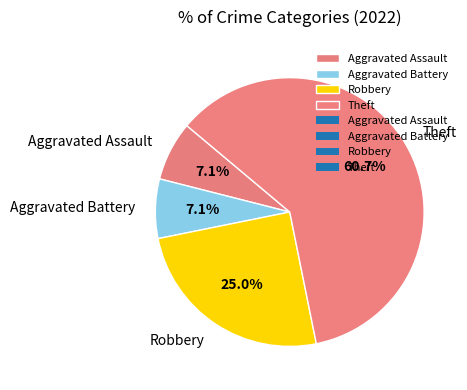

Which category has the biggest portion of the pie?

Theft